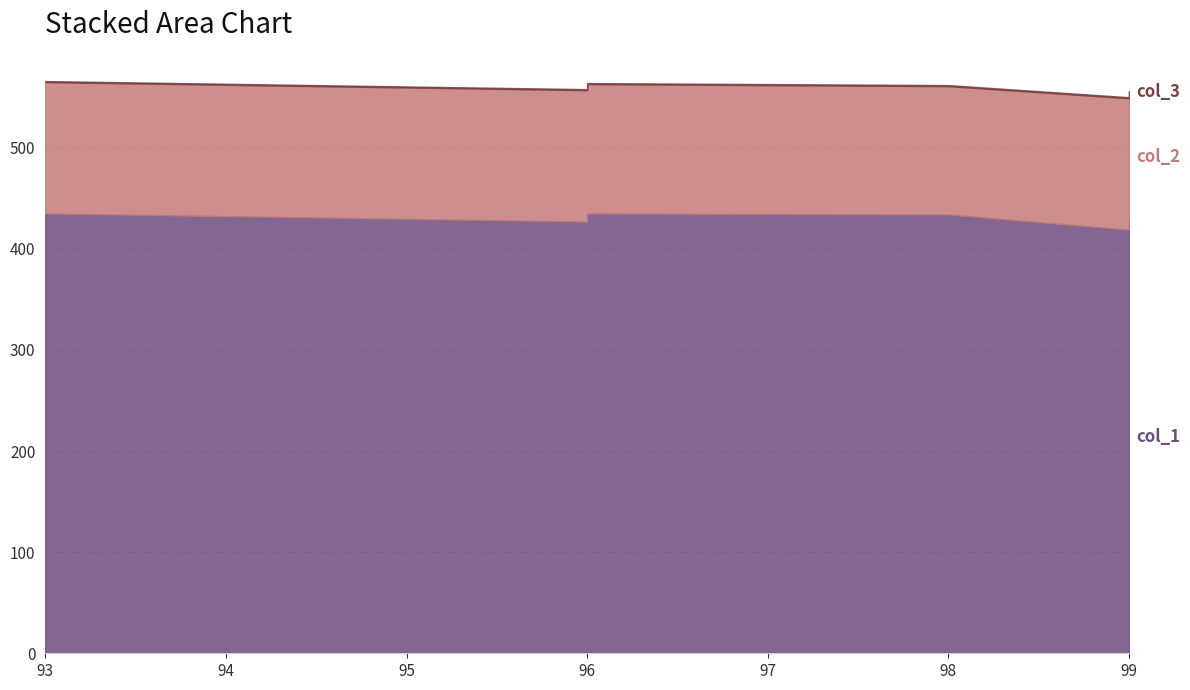

True or false: col_1 and col_2 cross at least once.

False